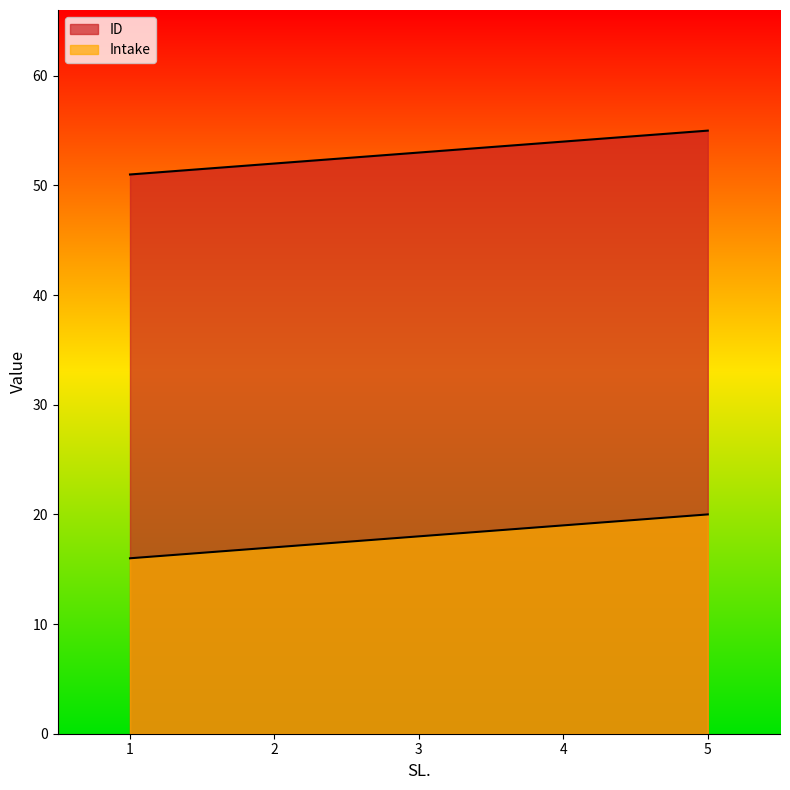

What is the difference between the maximum and minimum values in the Intake series?

4